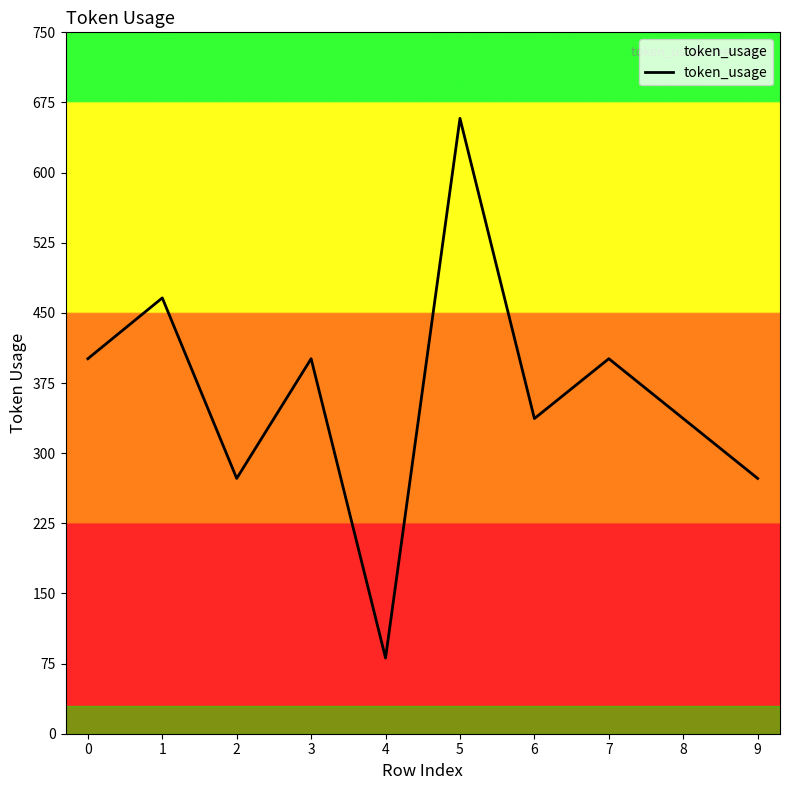

Which has a higher value, 2 or 1?

1